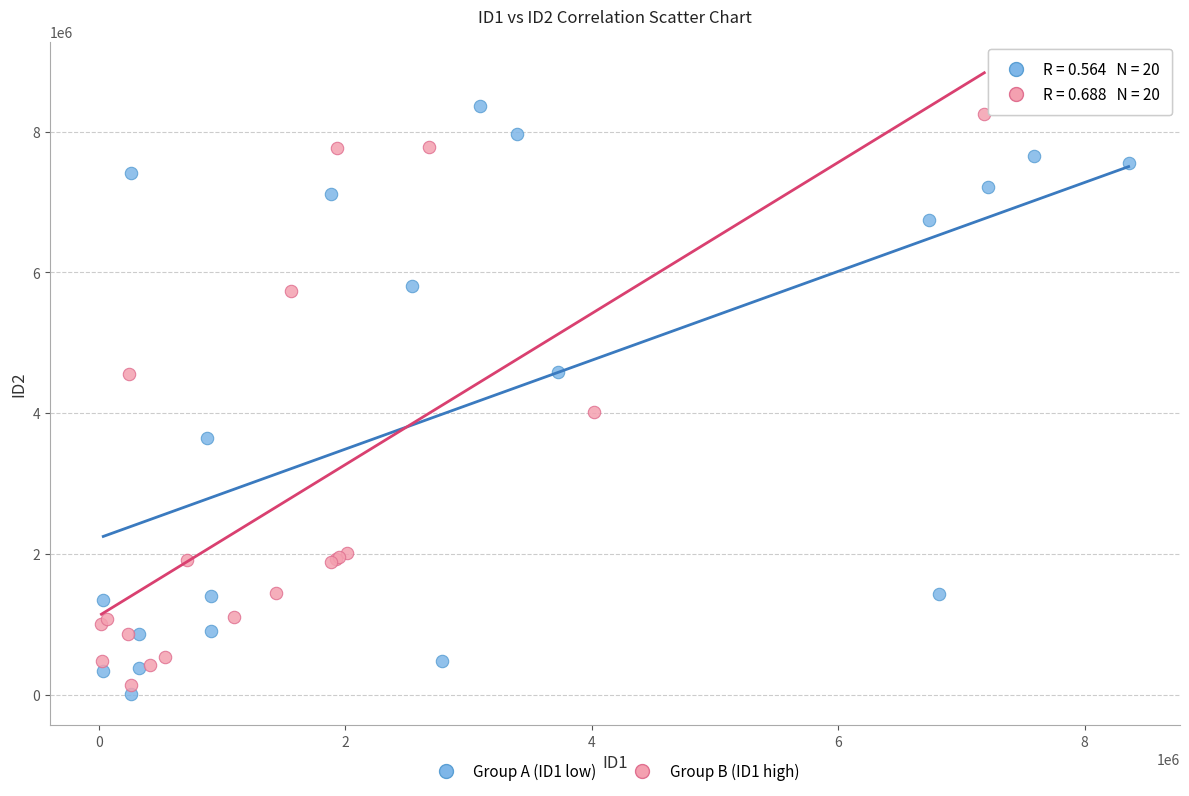

Which series has the widest spread of Y values?

Group A (ID1 low)